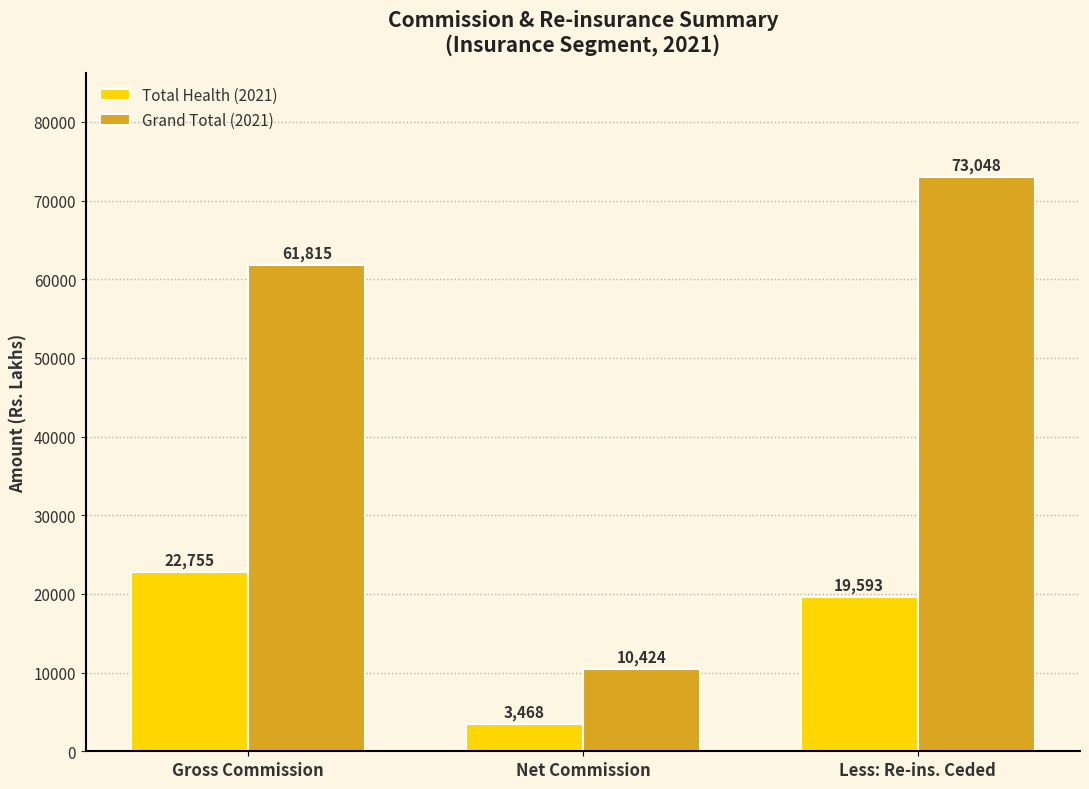

What is the minimum value shown in the chart?

3468